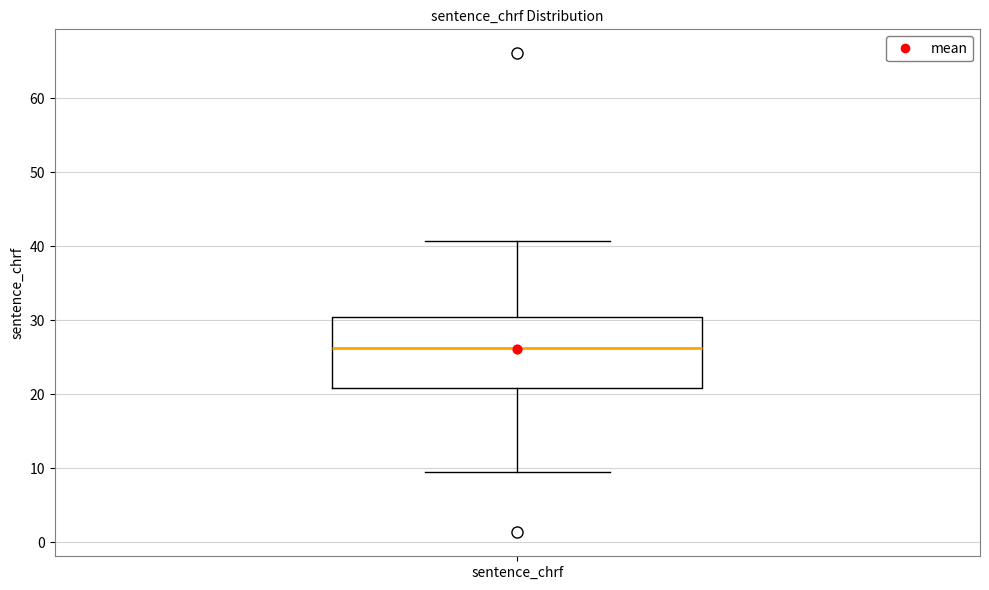

Read this box plot against the y-axis: the position of the median line, the range covered by the box, and the ends of both whiskers. The values are not printed on the chart, so give them approximately, as read against the axis.

median 26, box 21 to 30, whiskers 9 to 41